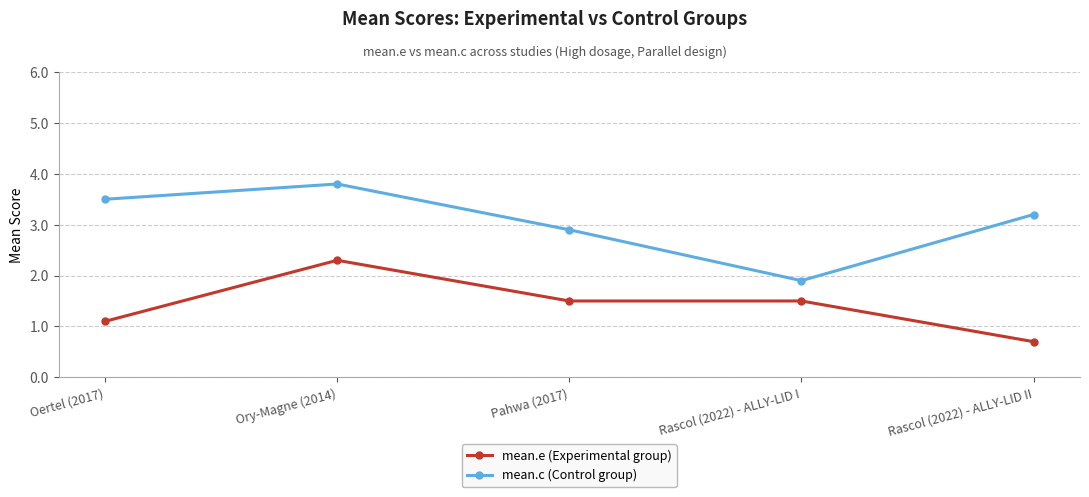

True or false: mean.c (Control group) and mean.e (Experimental group) intersect in this chart.

False